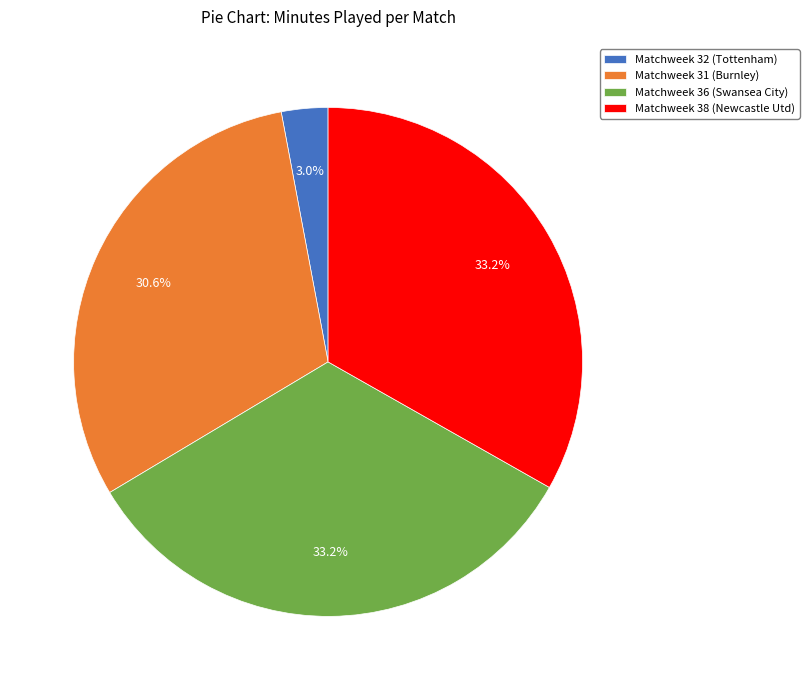

Is there any slice that represents more than half of the pie?

No